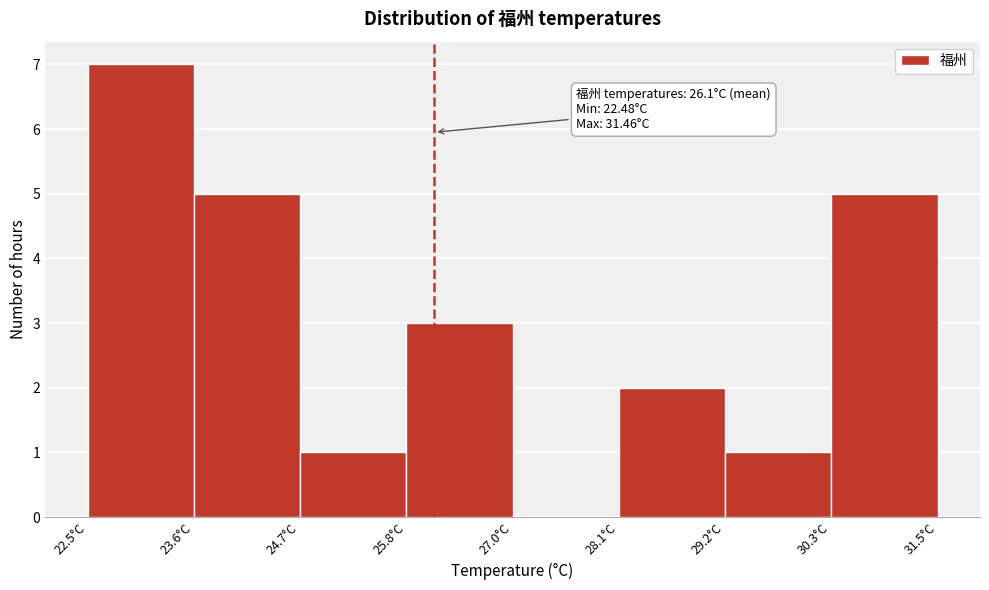

Over which range of the x-axis is the bar tallest?

22.4 to 23.6